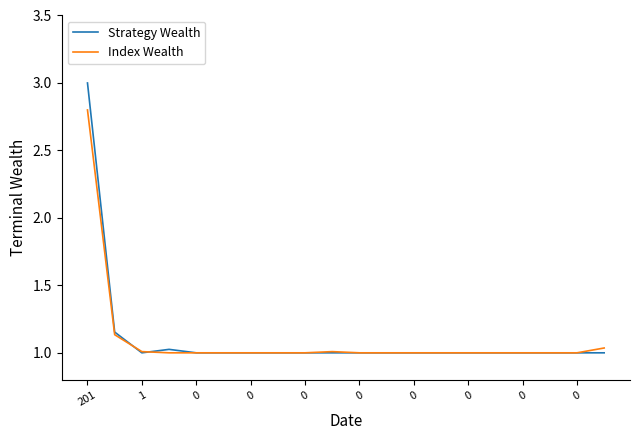

What is the highest value of the Strategy Wealth series?

3.0